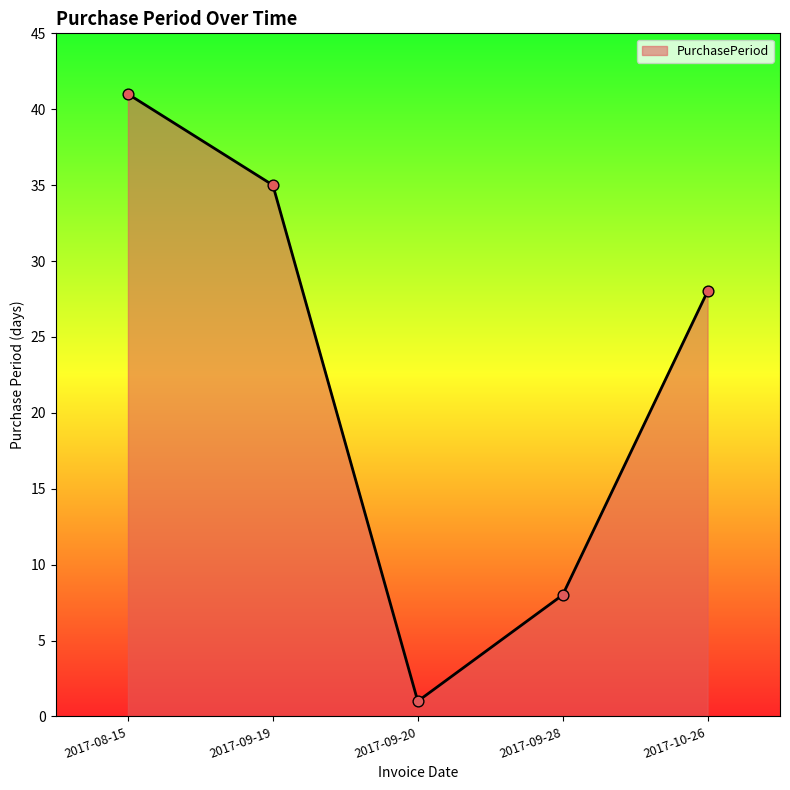

What is the change in value from 2017-09-19 to 2017-09-28?

-27